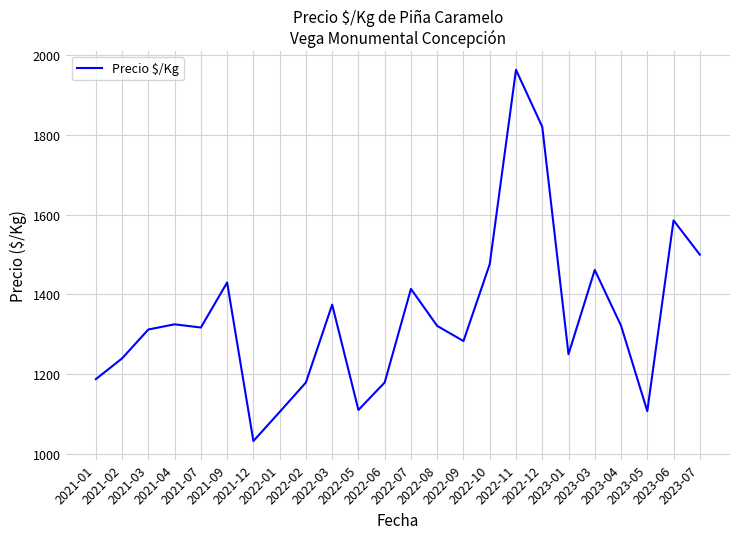

What is the greatest value displayed?

1964.0